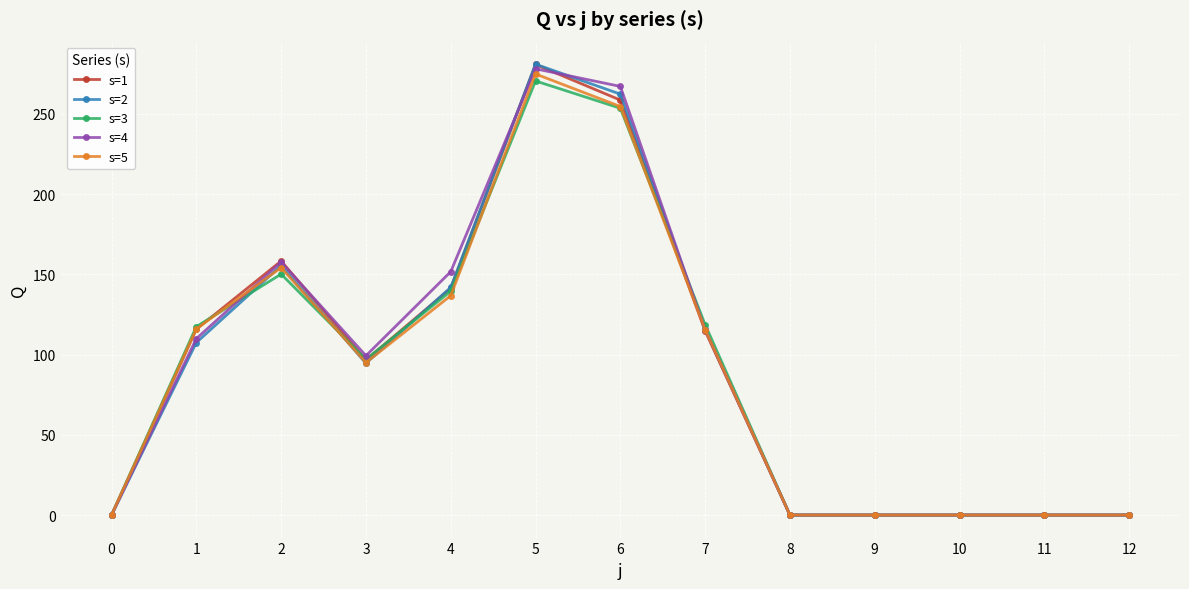

True or false: s=1 and s=4 intersect in this chart.

True